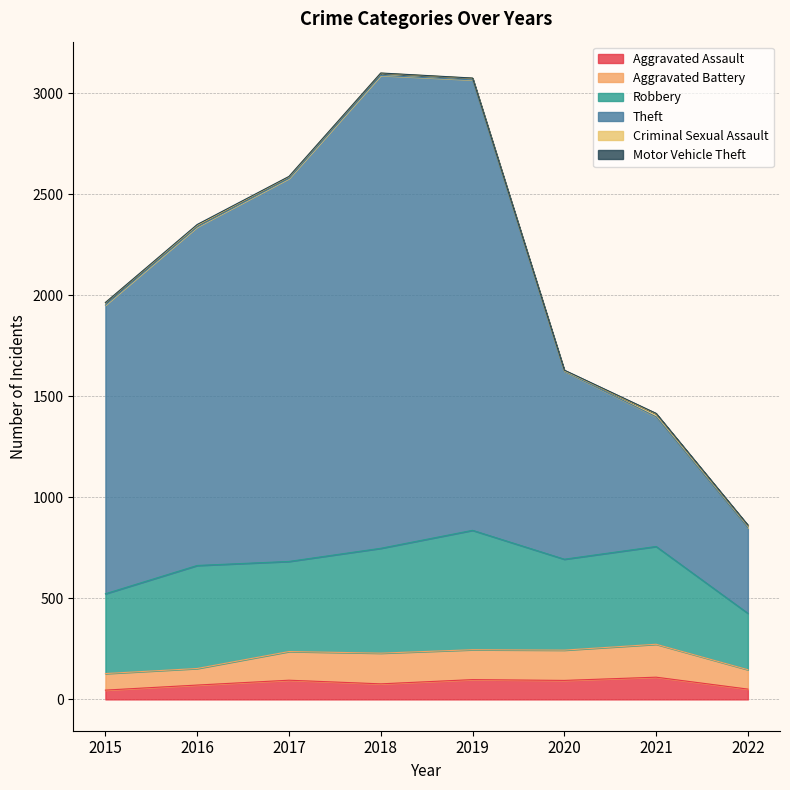

What is the sum of all Robbery values?

3674